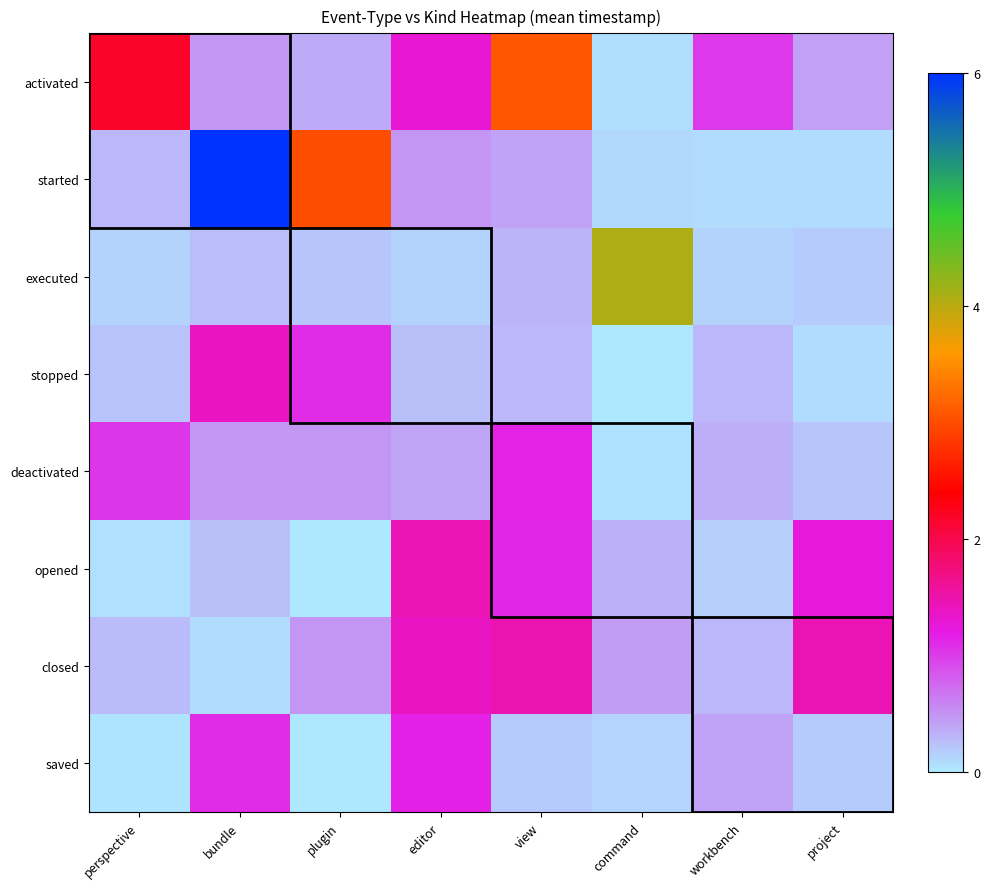

Rank the series at workbench from highest to lowest value.

activated, saved, deactivated, stopped, closed, opened, executed, started